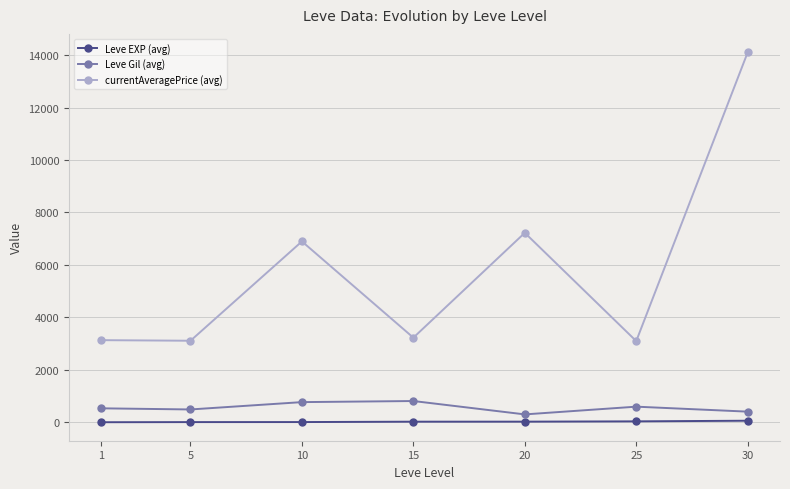

True or false: Leve EXP (avg) has a value of 23.3 at 20.

True